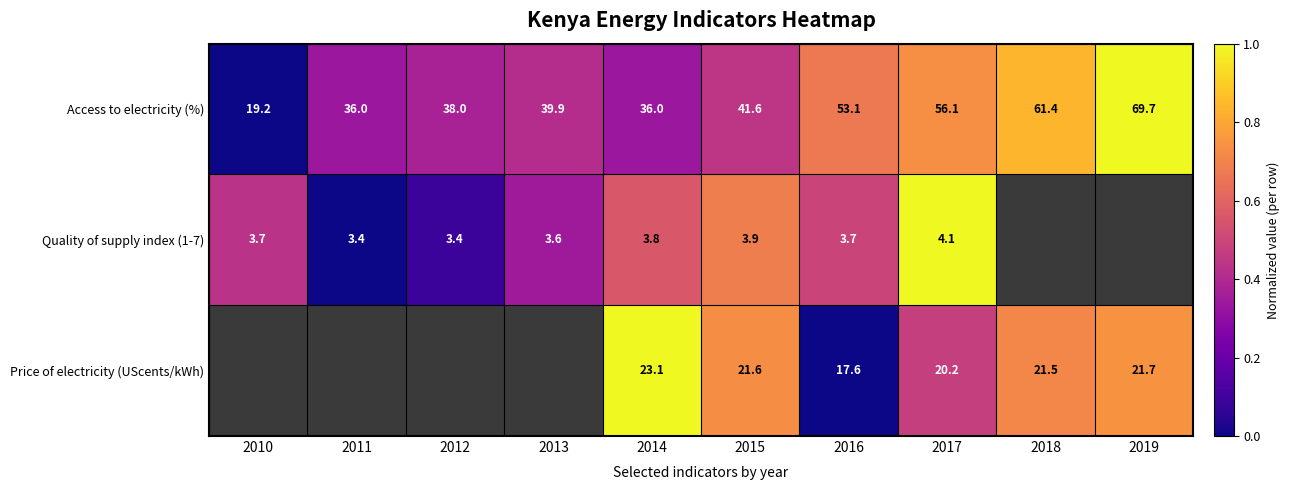

Rank the series at 2017 from lowest to highest value.

Quality of supply index (1-7), Price of electricity (UScents/kWh), Access to electricity (%)